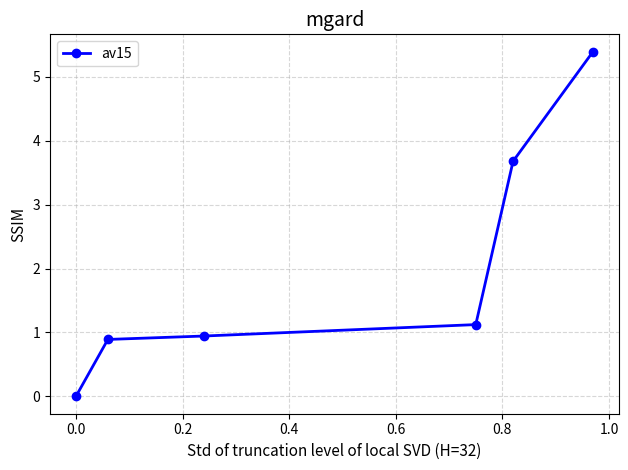

Reading right to left, what are all the values shown in this chart?

5.4	3.7	1.1	0.9	0.9	0.0